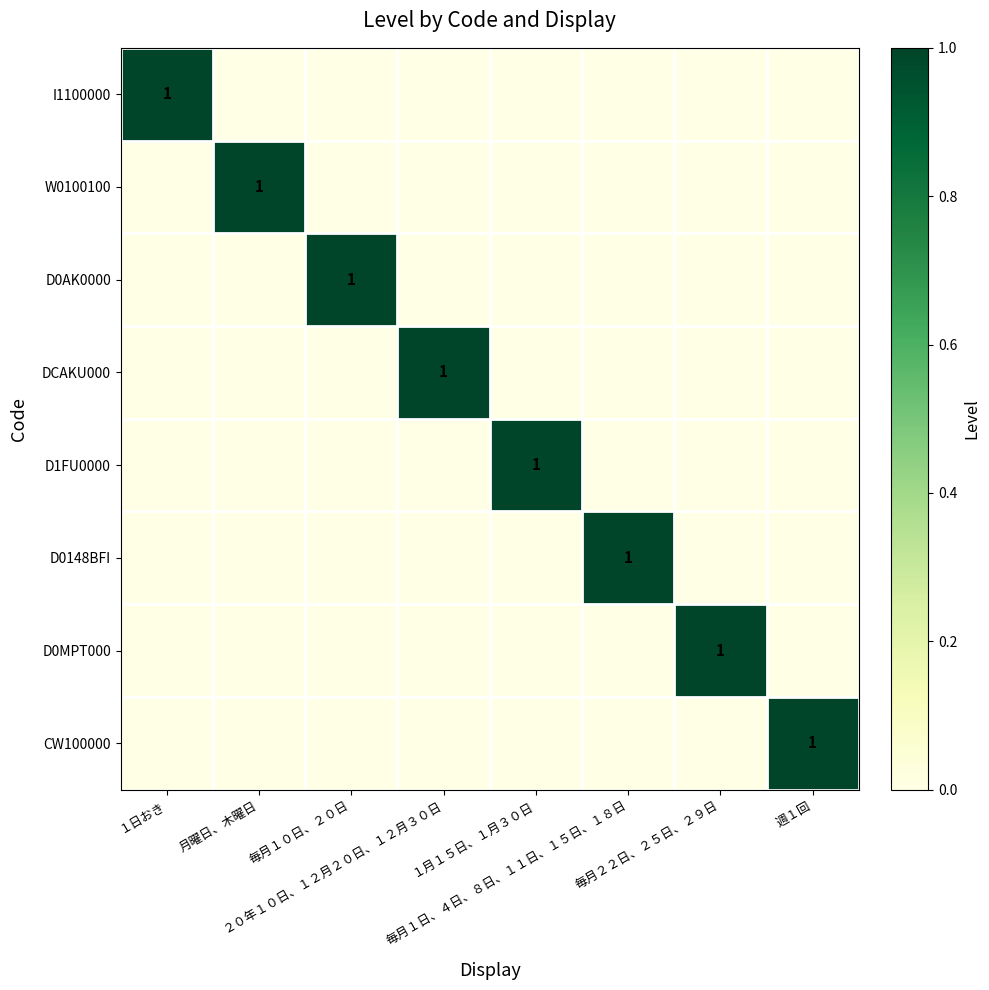

Count the D1FU0000 values in the range 0 to 1.

8